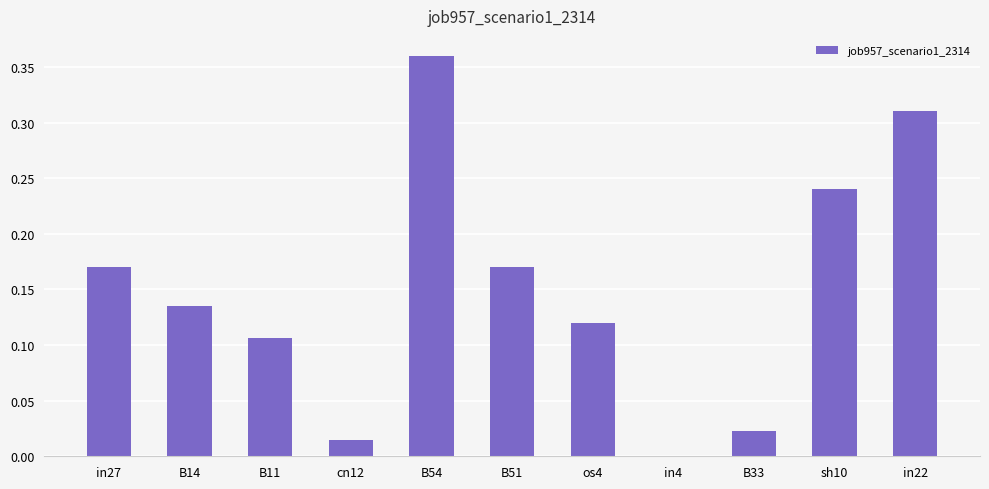

Which label corresponds to the largest value in the chart?

B54